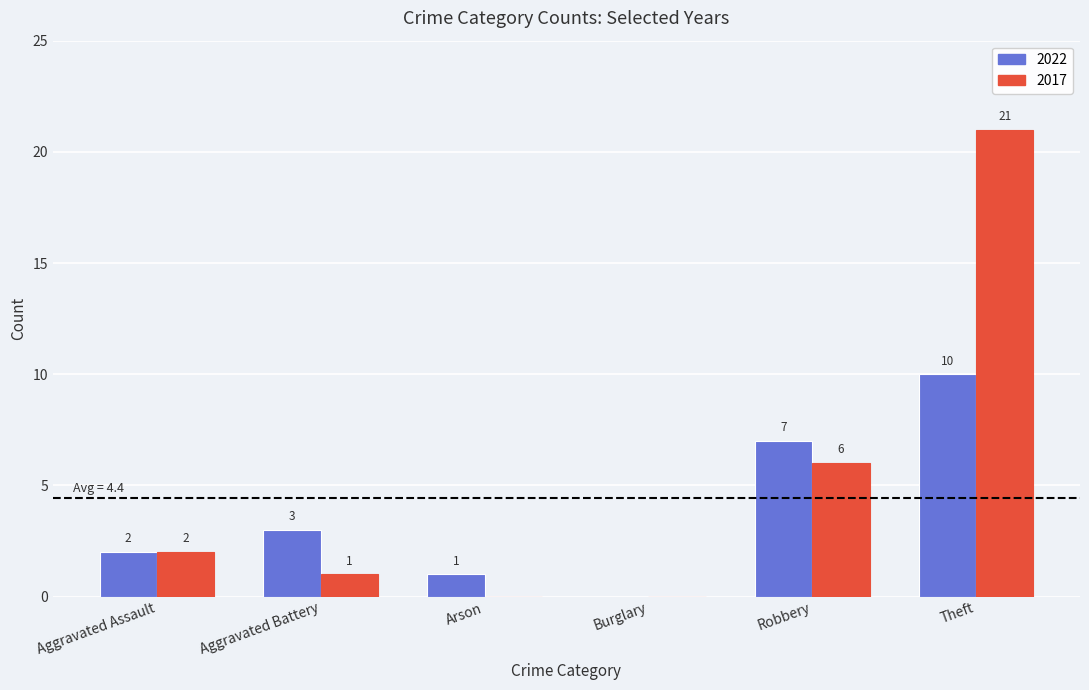

Which series changed the most between Aggravated Assault and Arson?

2017